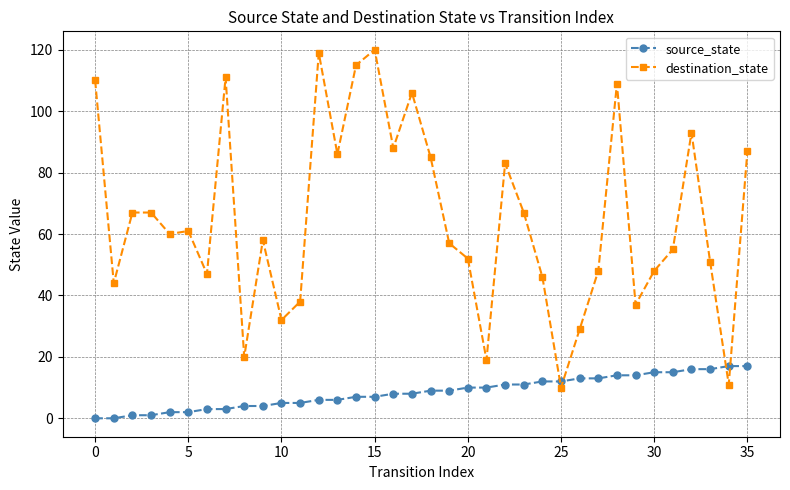

What is the maximum value for destination_state?

120